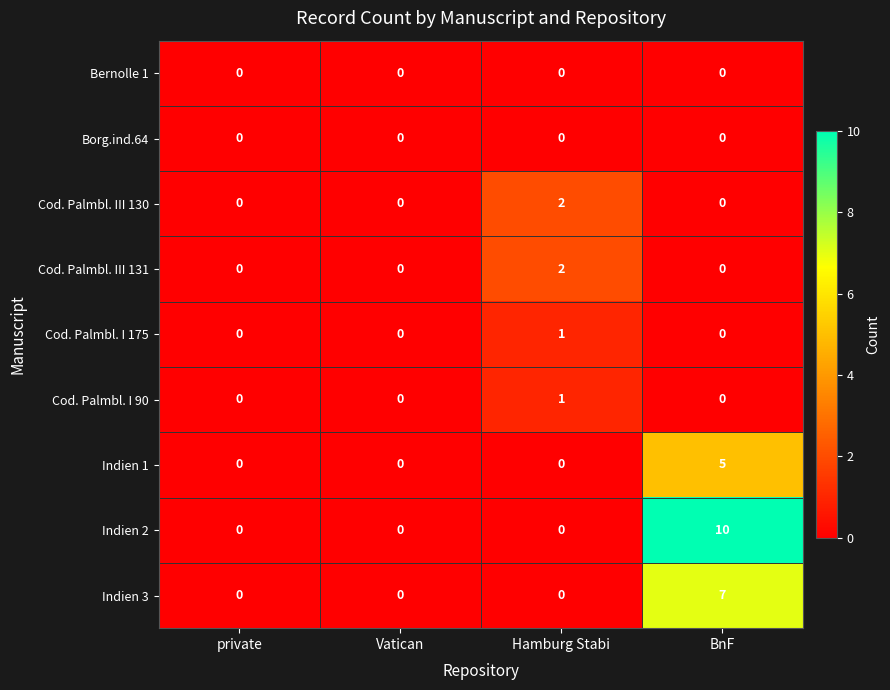

What is the approximate value of Indien 3 at BnF?

7